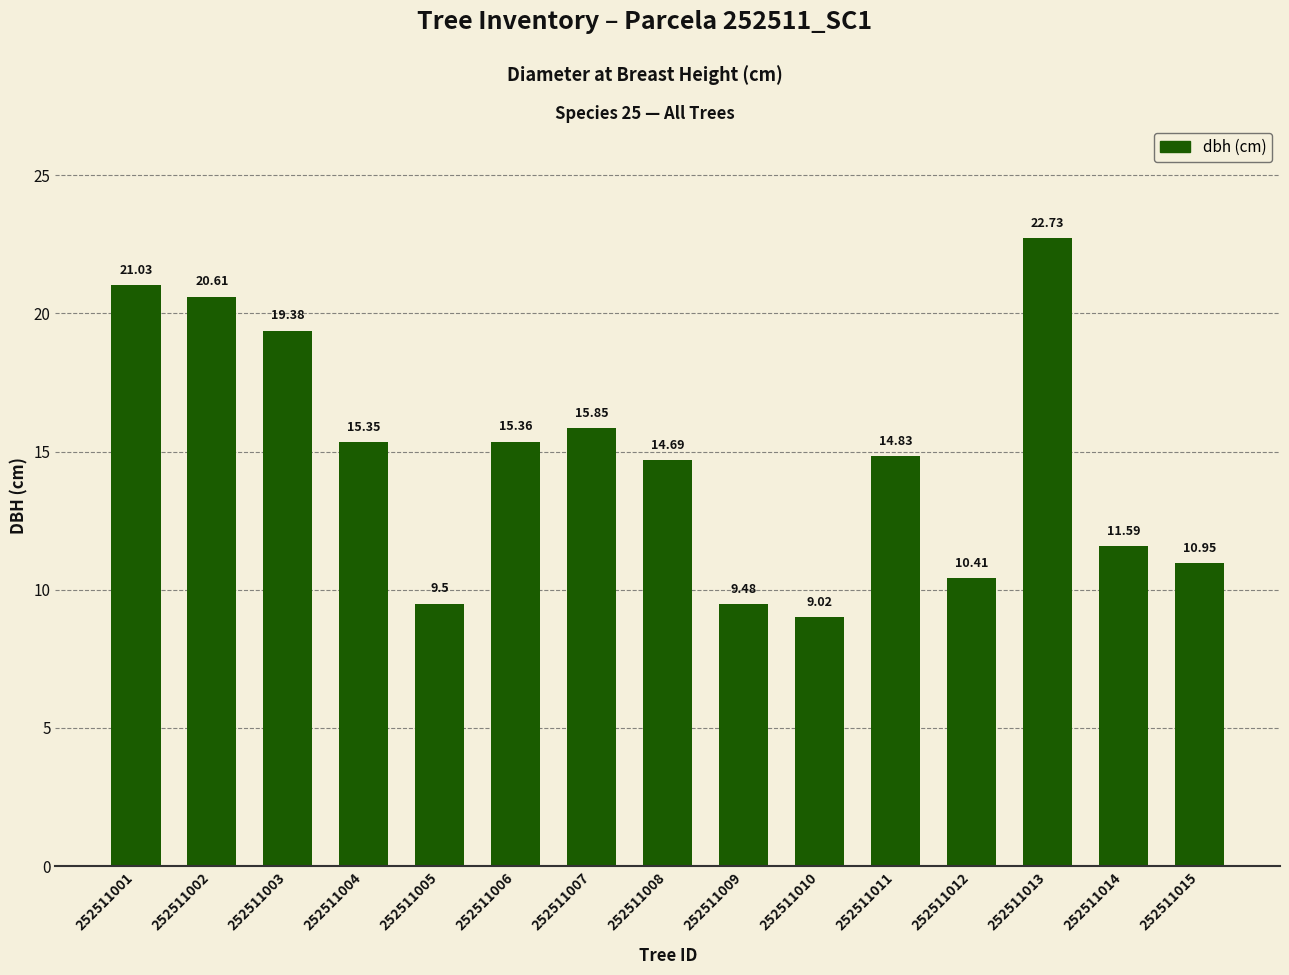

Rank the categories by value from highest to lowest.

252511013, 252511001, 252511002, 252511003, 252511007, 252511006, 252511004, 252511011, 252511008, 252511014, 252511015, 252511012, 252511005, 252511009, 252511010